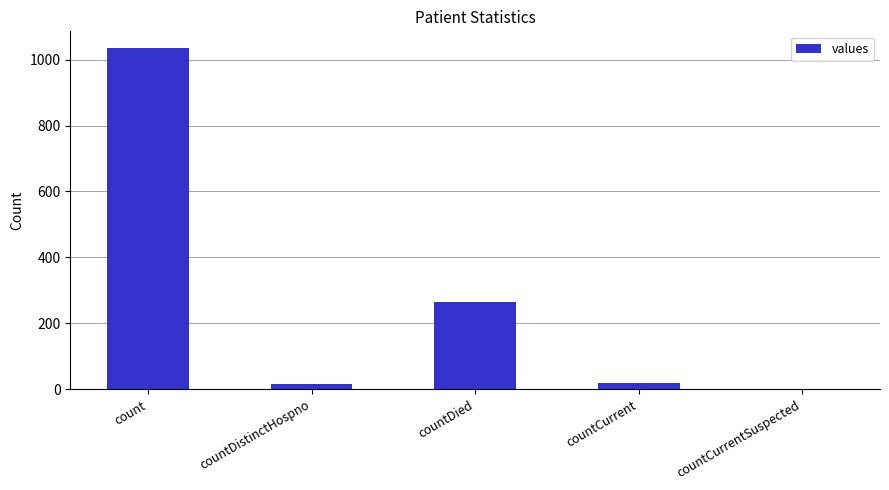

At which category does the chart reach its peak across all series?

count